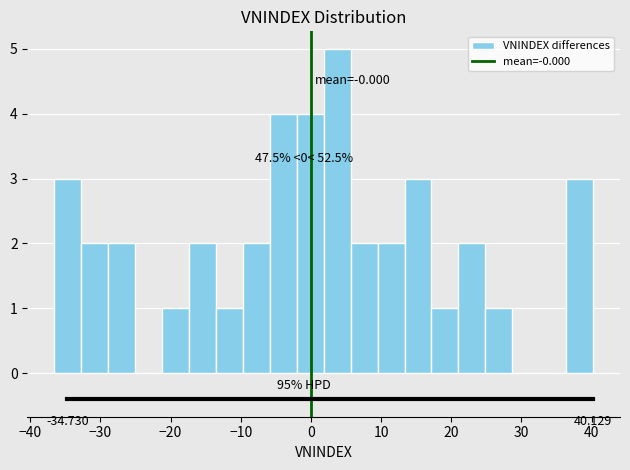

Read against the x-axis, roughly where is the centre of the tallest bar?

4